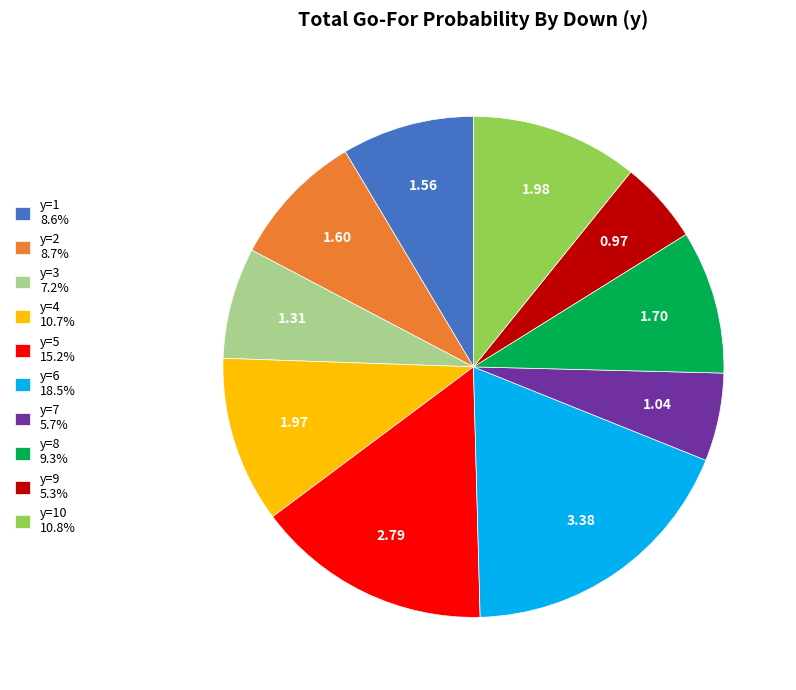

Approximately how many times larger is the value at y=2 8.7% compared to y=4 10.7%?

0.8